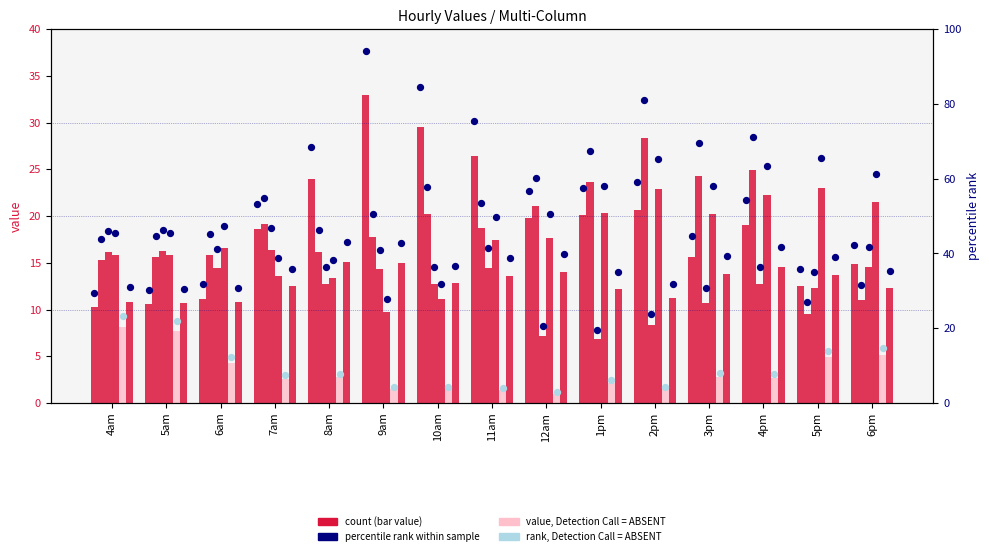

At how many categories does at least one series exceed 10?

15